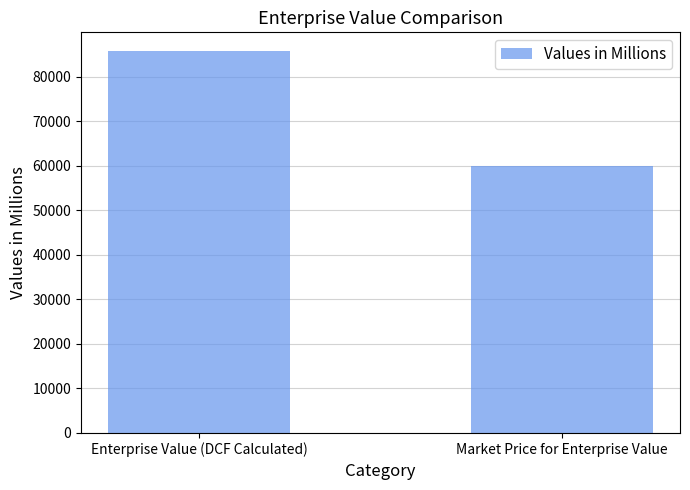

What is the sum of all values?

145653.4